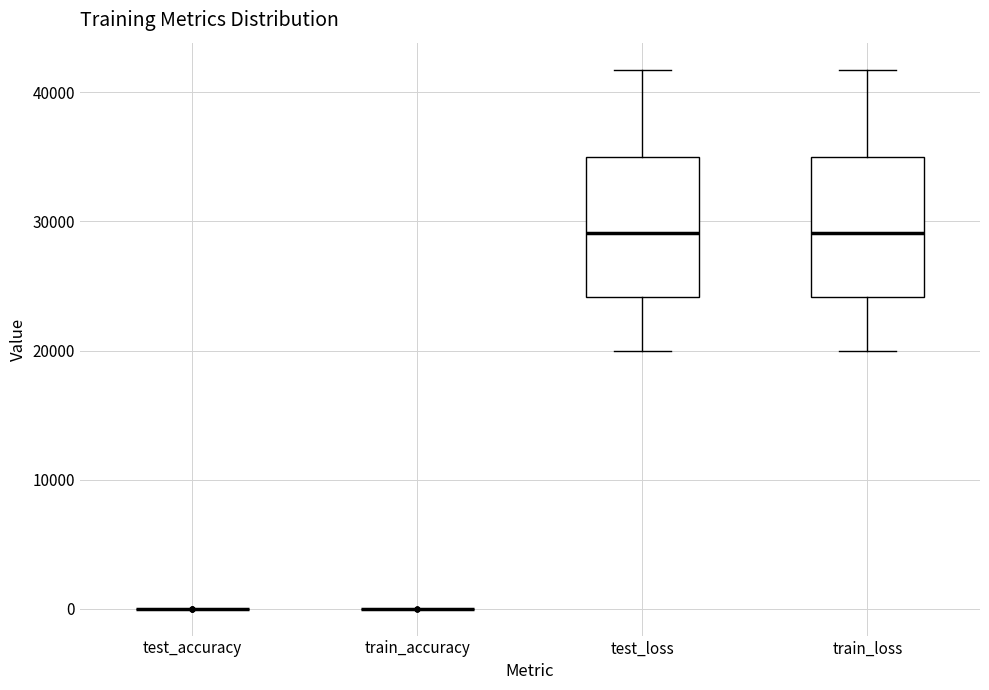

Reading left to right, transcribe this box plot: for each box, give where its median line is, the range the box spans, and where its two whiskers end, as read against the y-axis. The values are not printed on the chart, so give them approximately, as read against the axis.

test_accuracy: box collapsed to a line at 0, whiskers 0 to 0
train_accuracy: box collapsed to a line at 0, whiskers 0 to 0
test_loss: median 29000, box 24000 to 35000, whiskers 20000 to 42000
train_loss: median 29000, box 24000 to 35000, whiskers 20000 to 42000